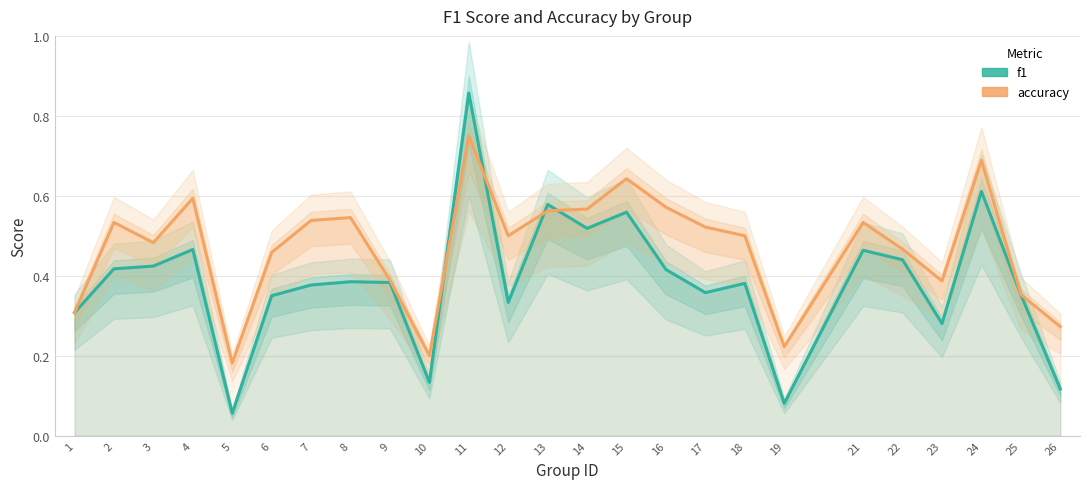

True or false: f1 and accuracy cross at least once.

True